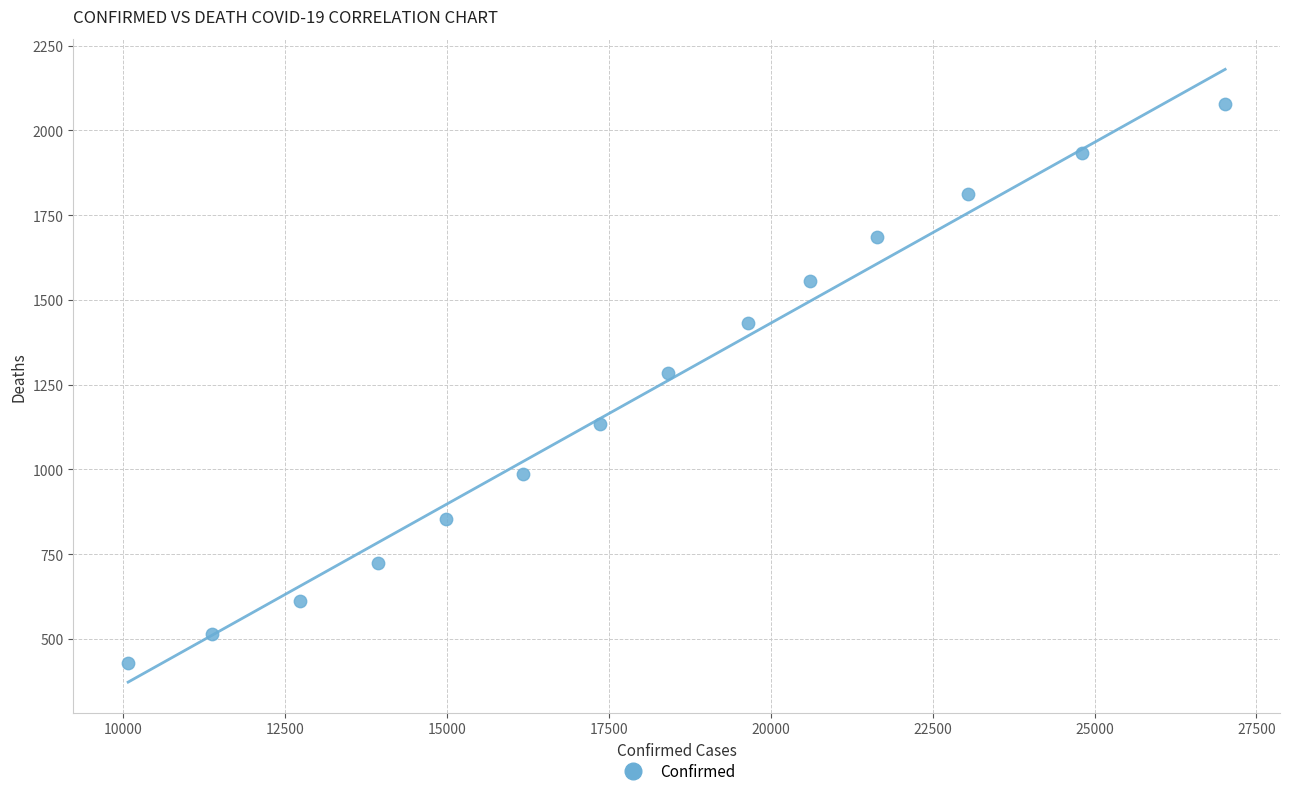

What is the range of Y values (max minus min)?

1648